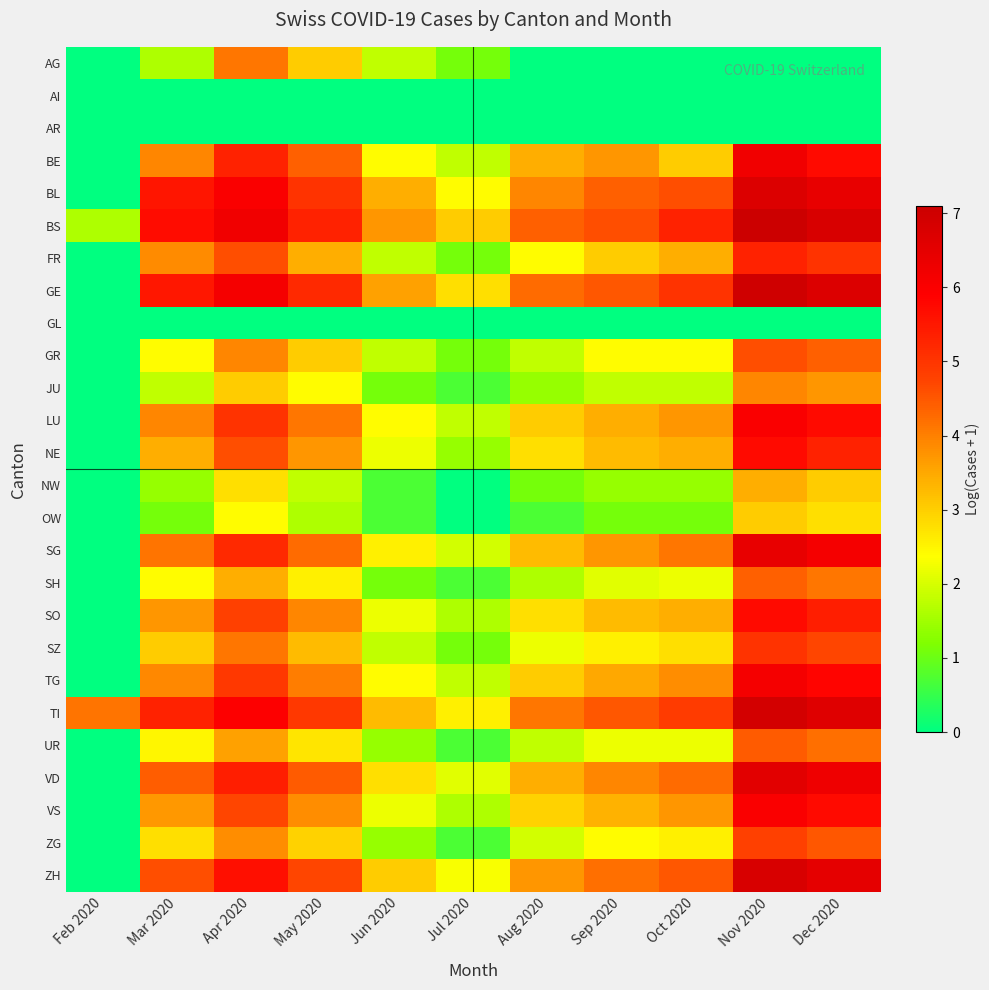

How many categories are shown in the chart?

11